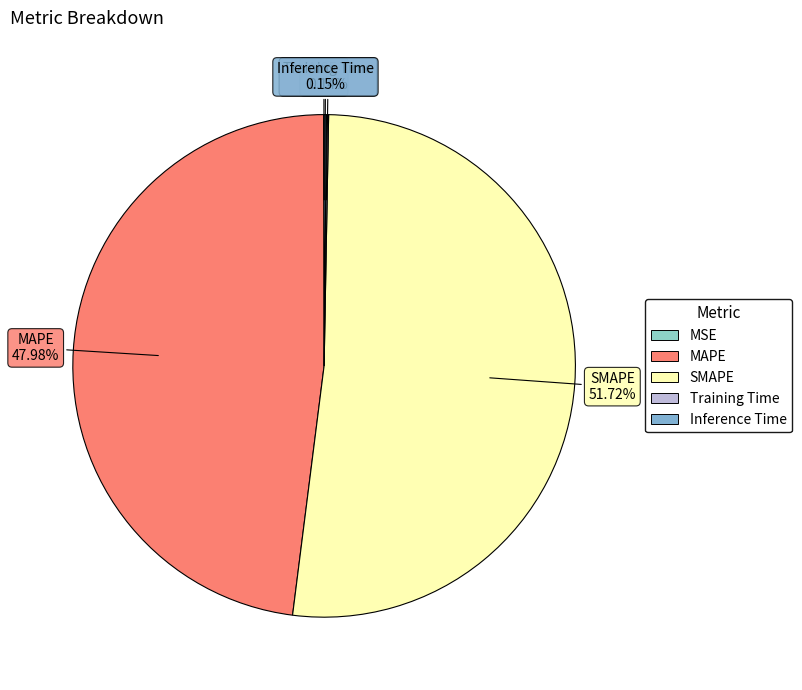

Which slice represents more than half of the pie?

SMAPE